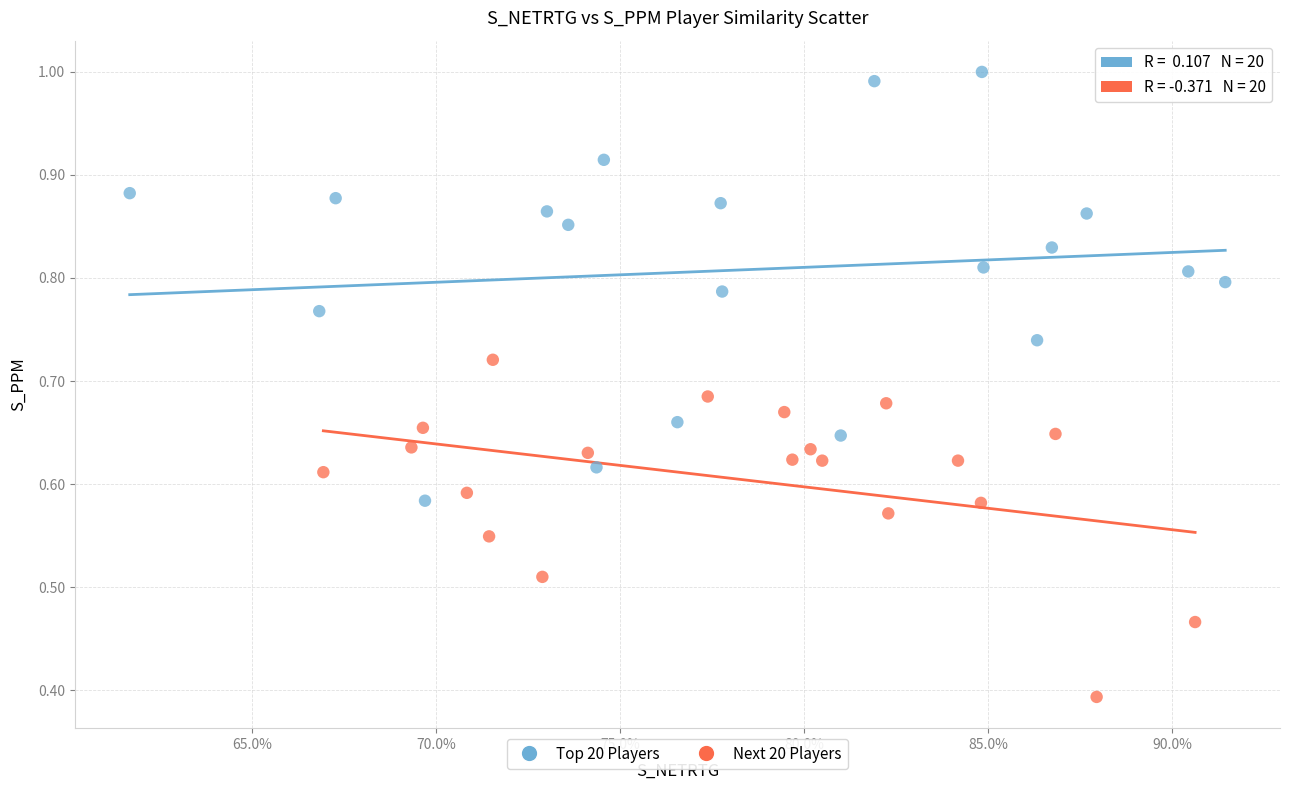

Which series contains the highest Y value?

Top 20 Players